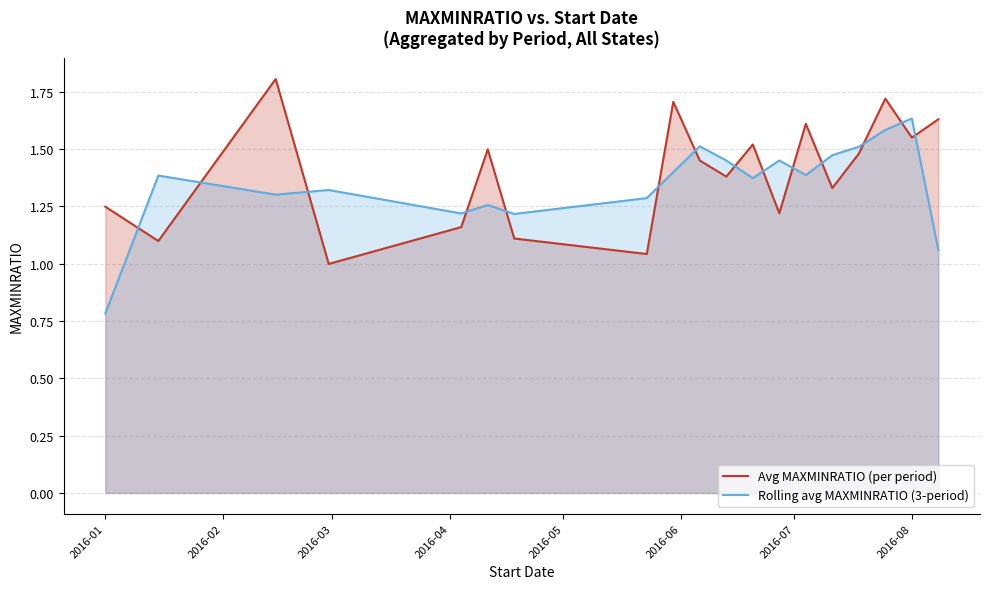

What are all the series names shown in the legend?

Avg MAXMINRATIO (per period), Rolling avg MAXMINRATIO (3-period)